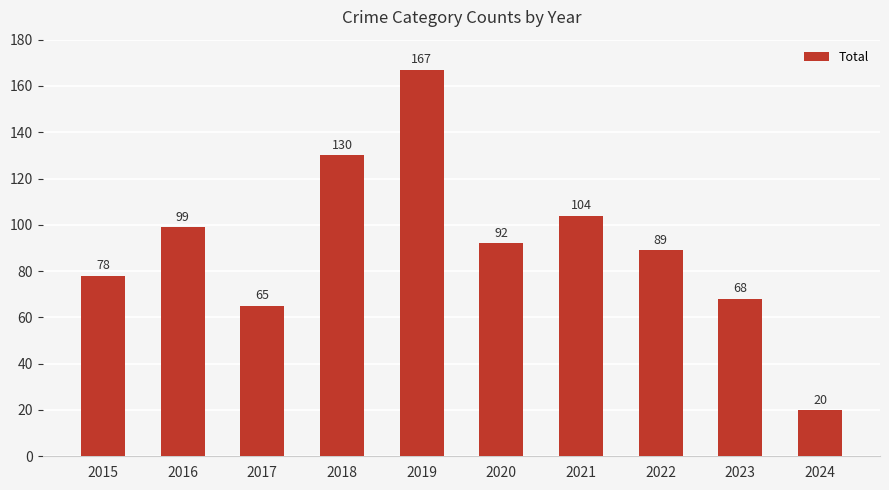

What is the greatest value displayed?

167